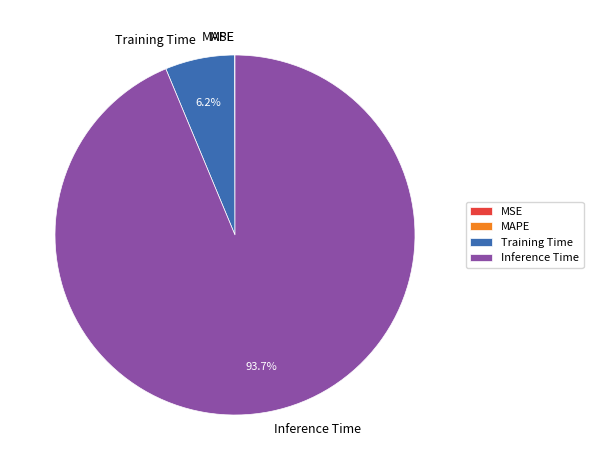

Which slice is the largest?

Inference Time